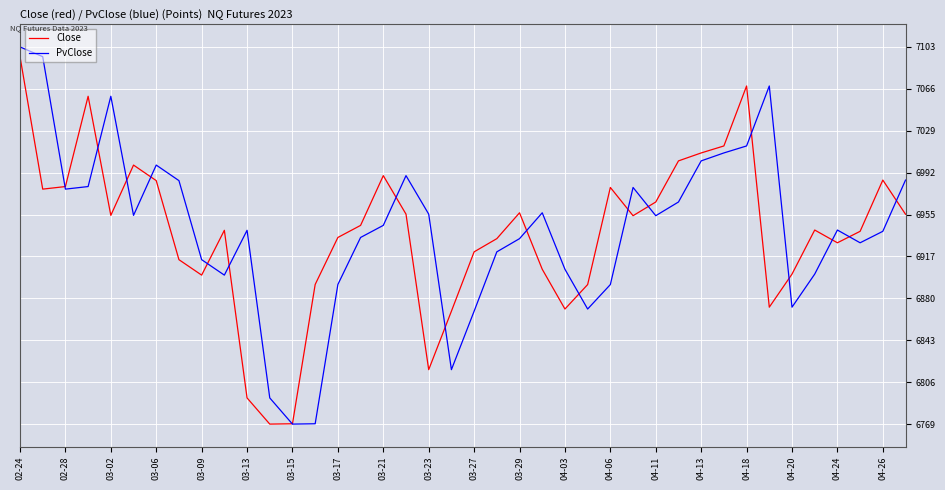

What is the lowest value of the PvClose series?

6768.8